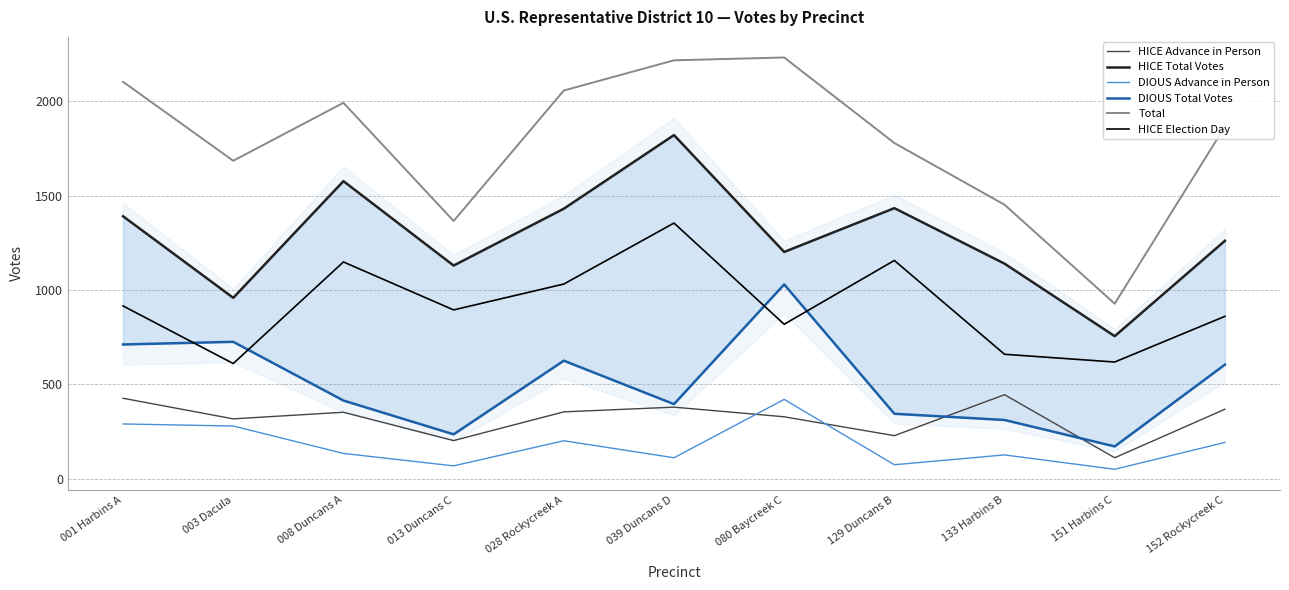

The HICE Total Votes series shows 326 at 013 Duncans C. True or false?

False